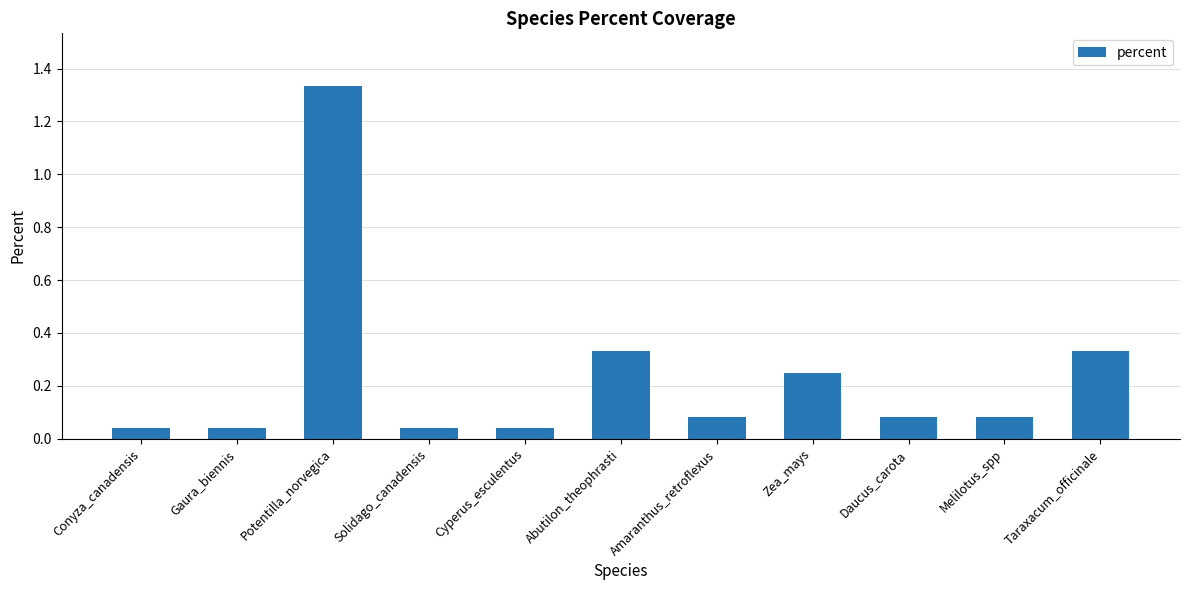

Is it true that the value at Taraxacum_officinale is 0.6?

False